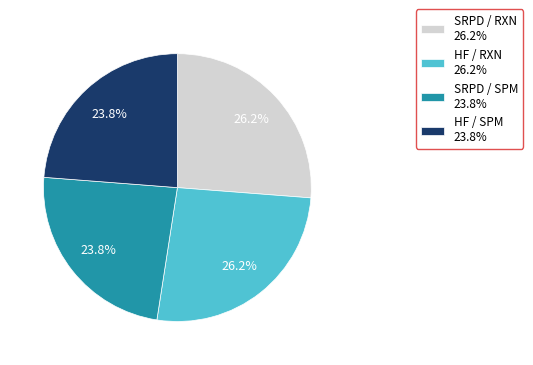

To the nearest percent, what is the difference between the largest and smallest slice percentages?

2%